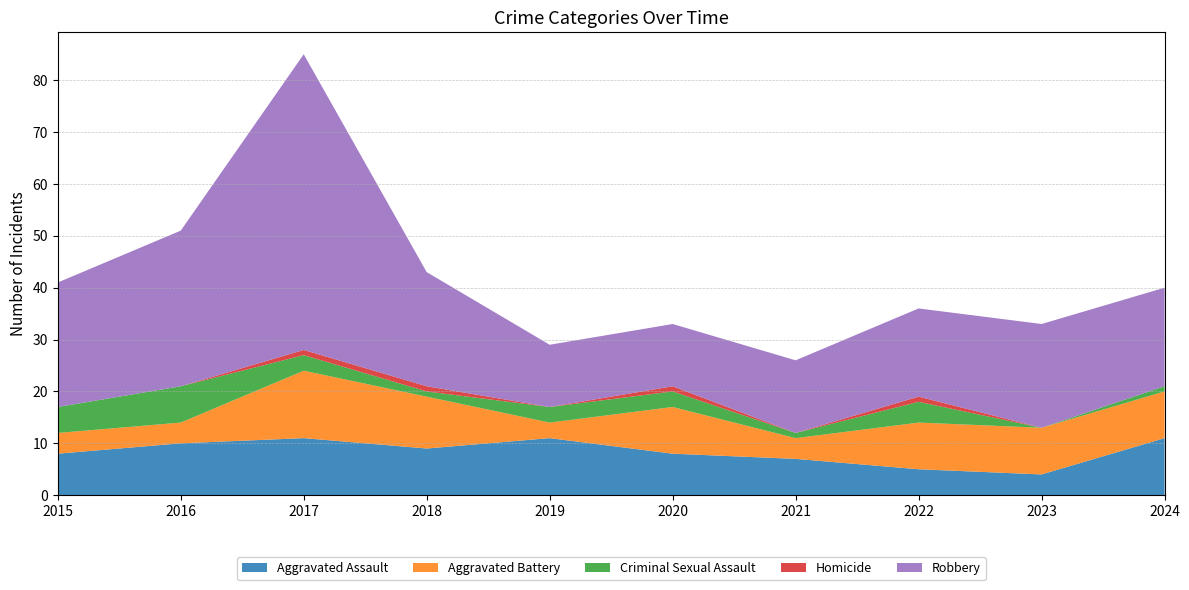

Reading left to right, transcribe all the data shown in this chart.

Aggravated Assault: 2015=8	2016=10	2017=11	2018=9	2019=11	2020=8	2021=7	2022=5	2023=4	2024=11
Aggravated Battery: 2015=4	2016=4	2017=13	2018=10	2019=3	2020=9	2021=4	2022=9	2023=9	2024=9
Criminal Sexual Assault: 2015=5	2016=7	2017=3	2018=1	2019=3	2020=3	2021=1	2022=4	2023=0	2024=1
Homicide: 2015=0	2016=0	2017=1	2018=1	2019=0	2020=1	2021=0	2022=1	2023=0	2024=0
Robbery: 2015=24	2016=30	2017=57	2018=22	2019=12	2020=12	2021=14	2022=17	2023=20	2024=19